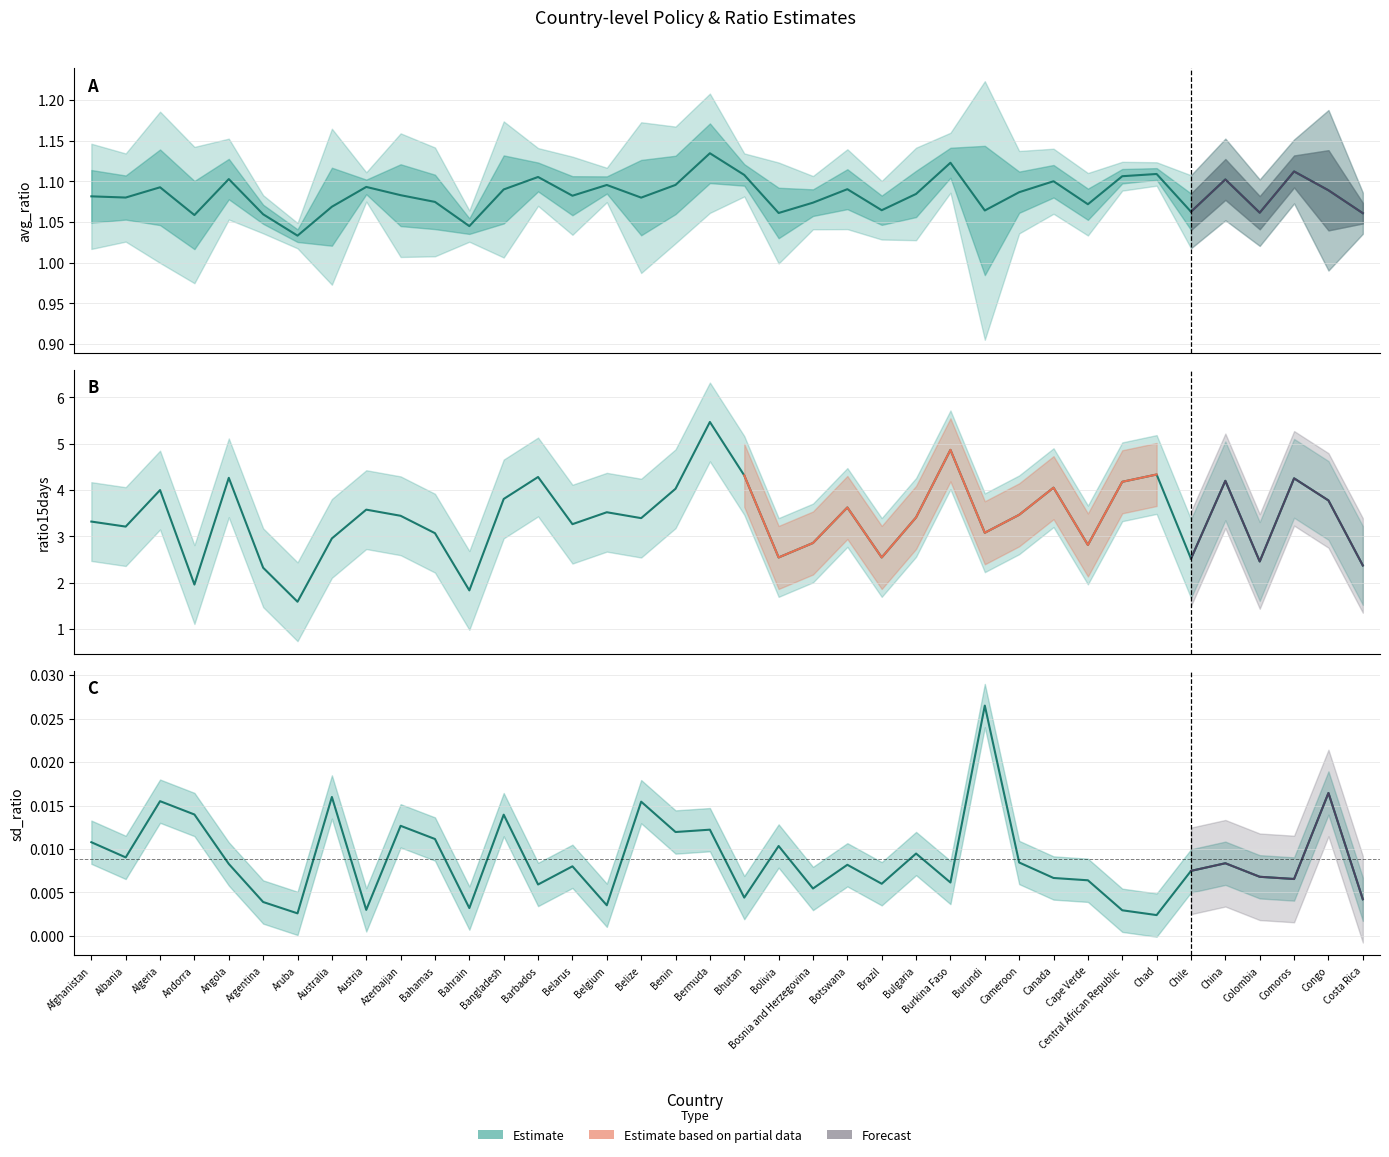

Where is the first local minimum for sd_ratio?

Albania